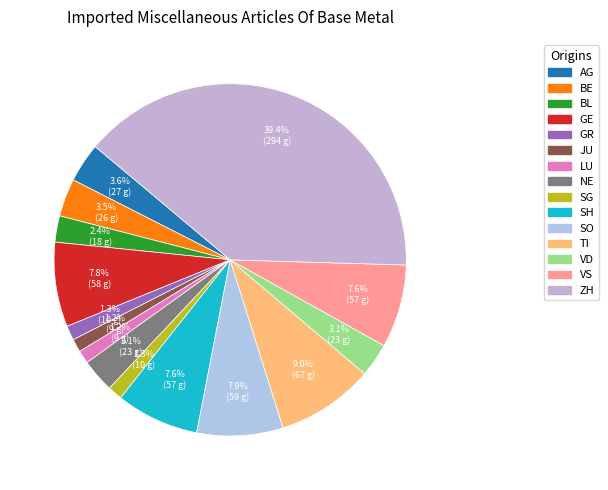

To the nearest percent, what is the difference between the largest and smallest slice percentages?

38%